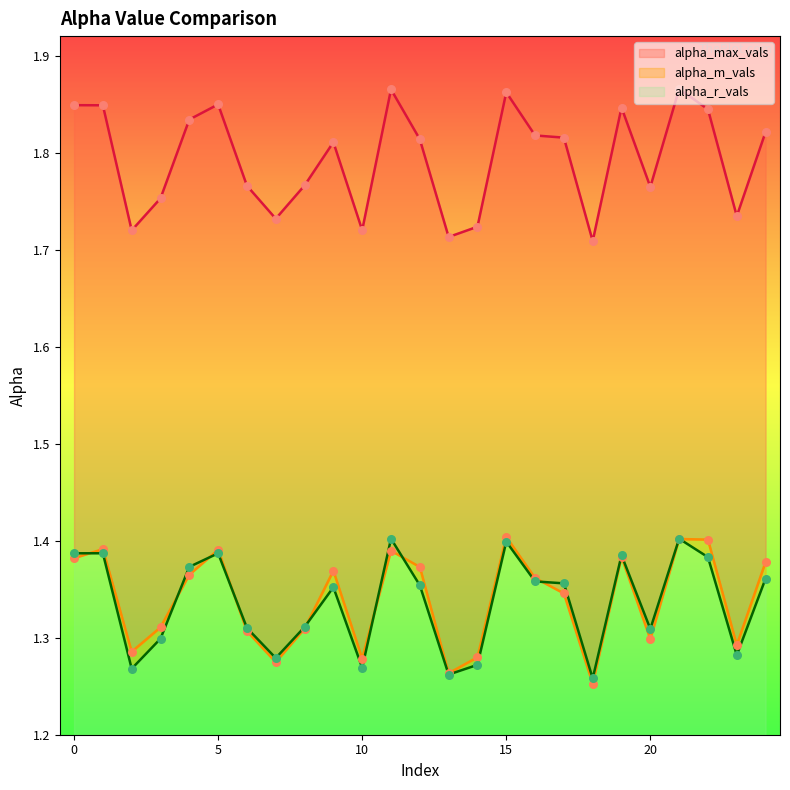

Which series contains the highest Y value?

alpha_max_vals